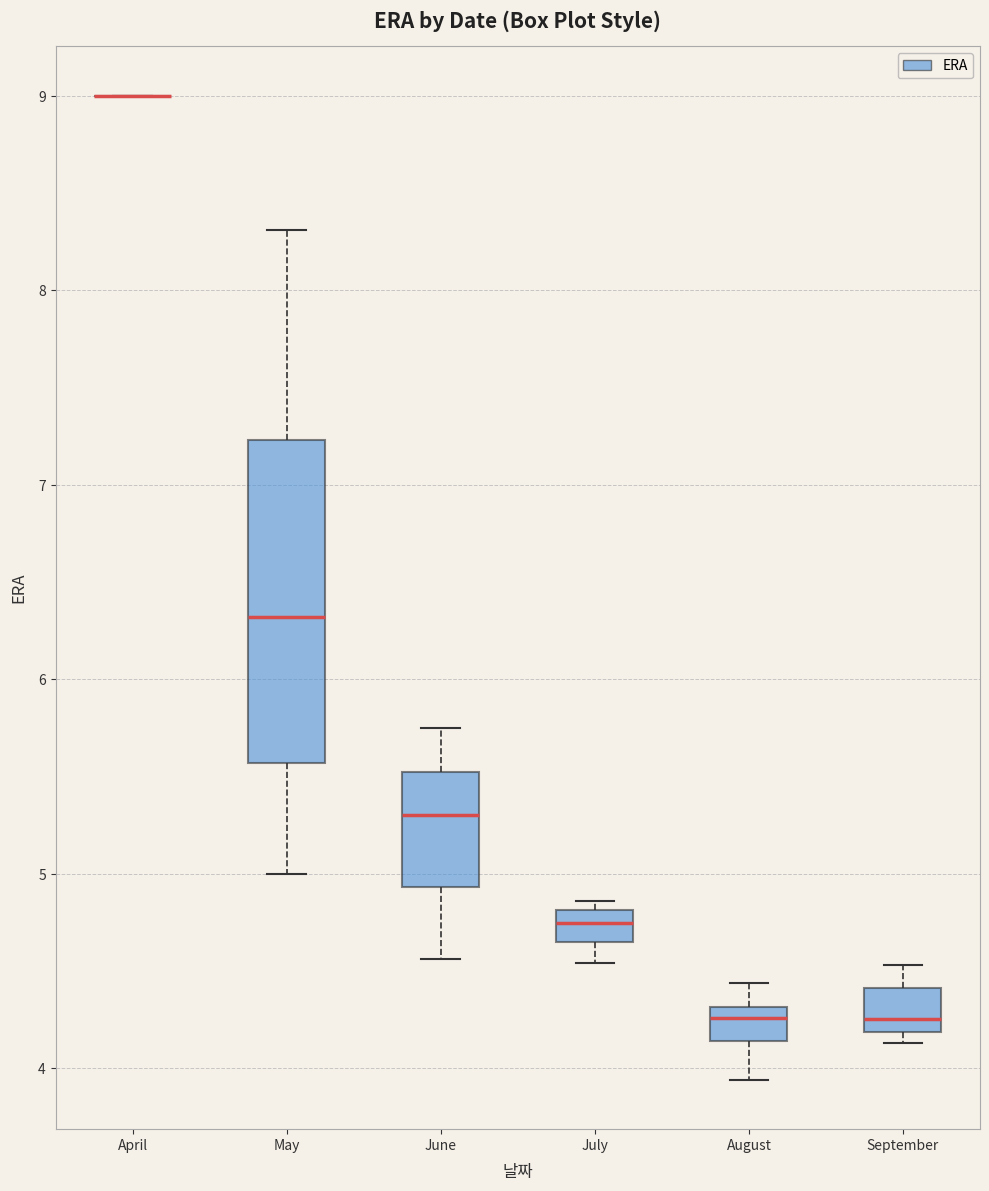

Reading left to right, transcribe this box plot: for each box, give where its median line is, the range the box spans, and where its two whiskers end, as read against the y-axis. The values are not printed on the chart, so give them approximately, as read against the axis.

April: box collapsed to a line at 9.0, whiskers 9.0 to 9.0
May: median 6.3, box 5.6 to 7.2, whiskers 5.0 to 8.3
June: median 5.3, box 4.9 to 5.5, whiskers 4.6 to 5.8
July: median 4.7, box 4.6 to 4.8, whiskers 4.5 to 4.9
August: median 4.3 (just below the box's upper edge), box 4.1 to 4.3, whiskers 3.9 to 4.4
September: median 4.3, box 4.2 to 4.4, whiskers 4.1 to 4.5